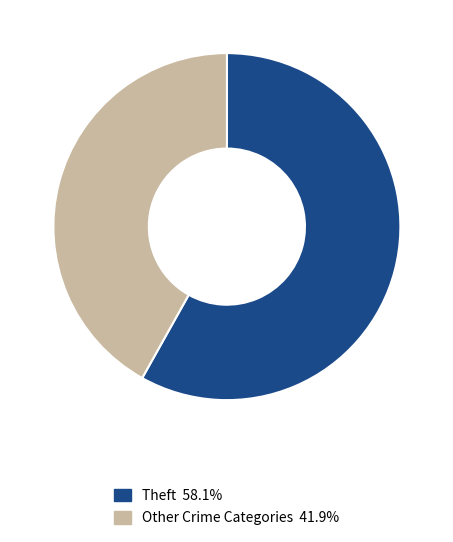

Does any single category account for the majority?

Yes